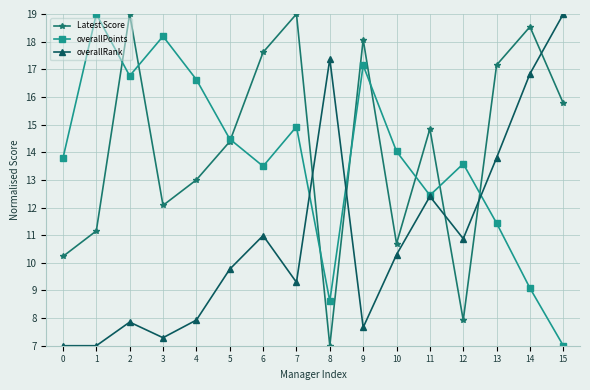

What is the spread (max minus min) of values at 14?

9.5